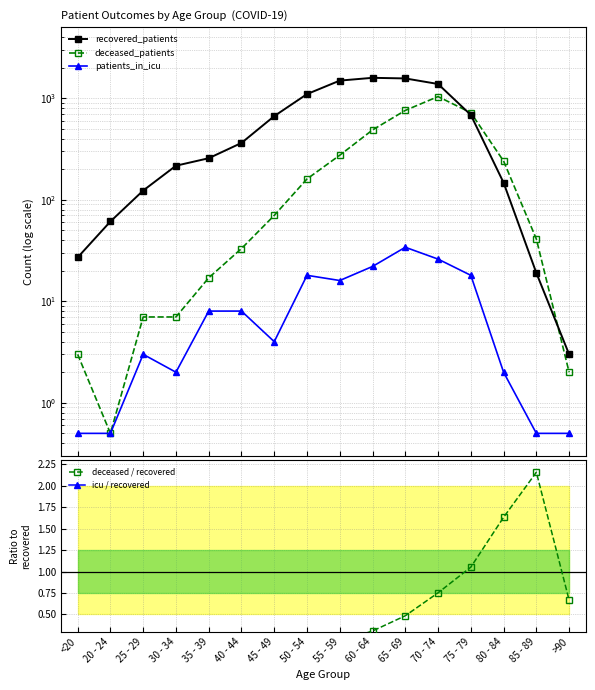

Does the chart display data point markers on the line(s)?

Yes